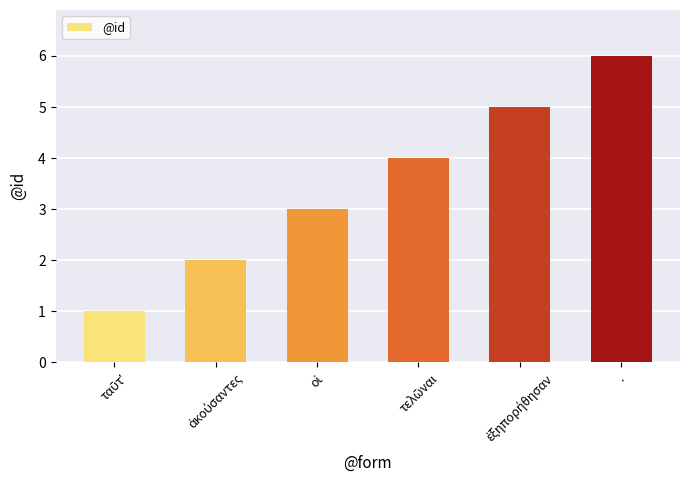

True or false: the data shows 6 at ..

True